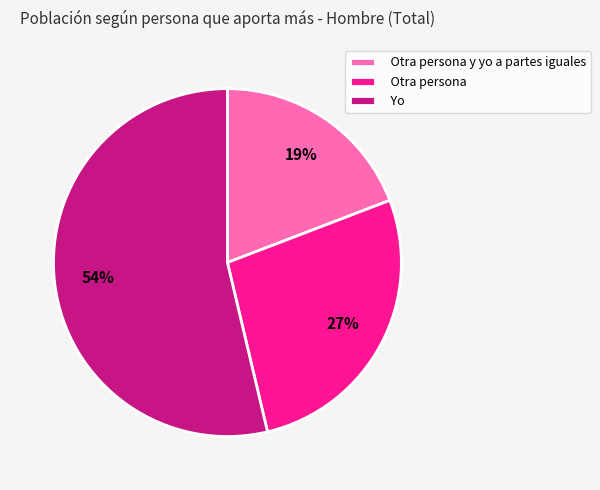

How many slices are in this pie chart?

3